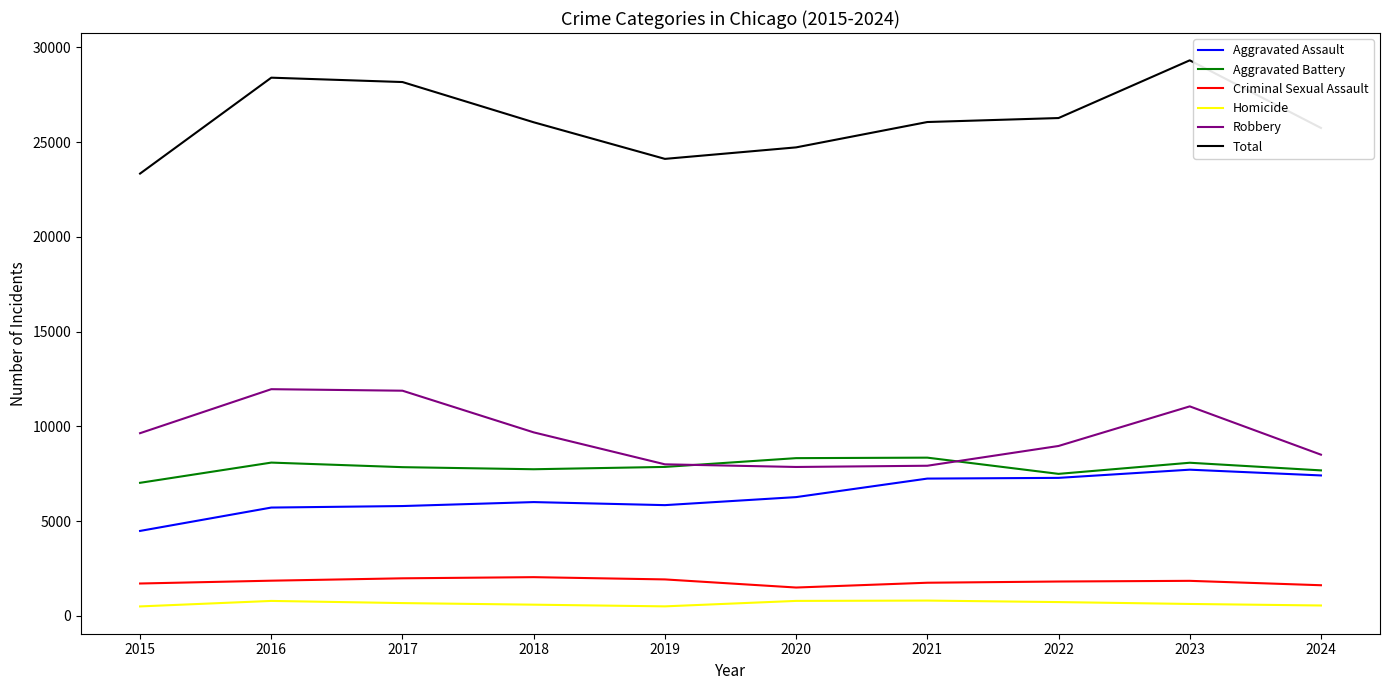

What is the spread (max minus min) of values at 2015?

22842